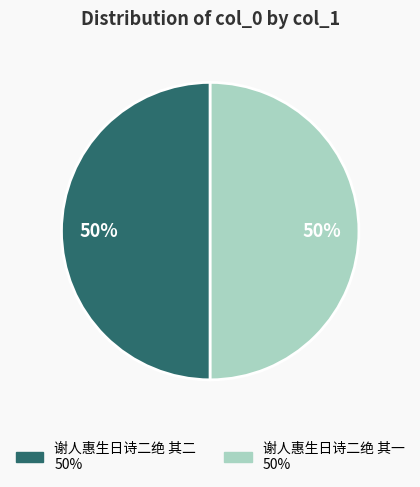

The 谢人惠生日诗二绝 其一 slice represents 36% of the pie. True or false?

False